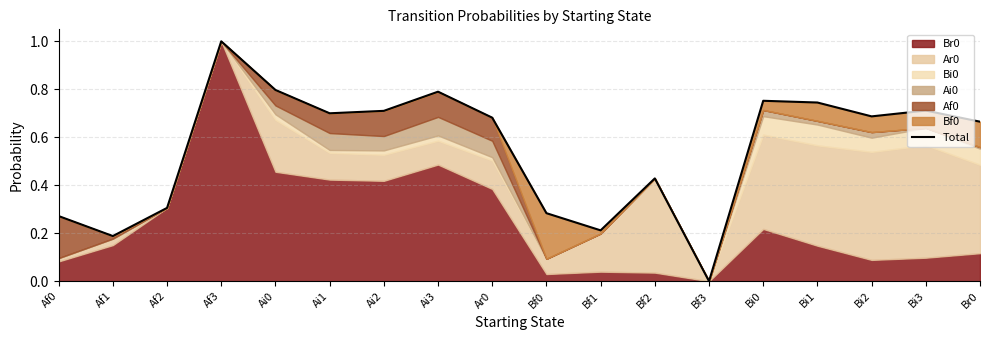

How many values exceed 0?

17